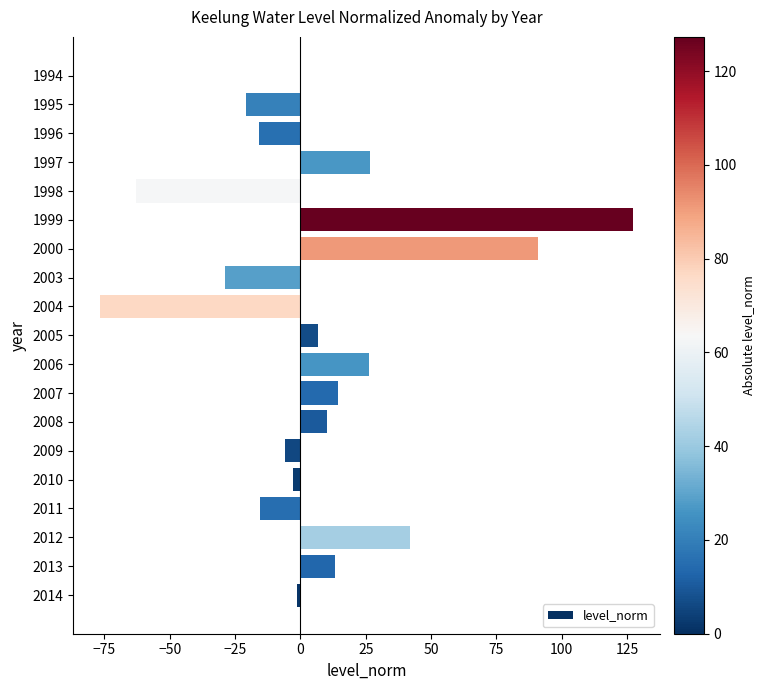

Which category has the highest value across all series?

1999